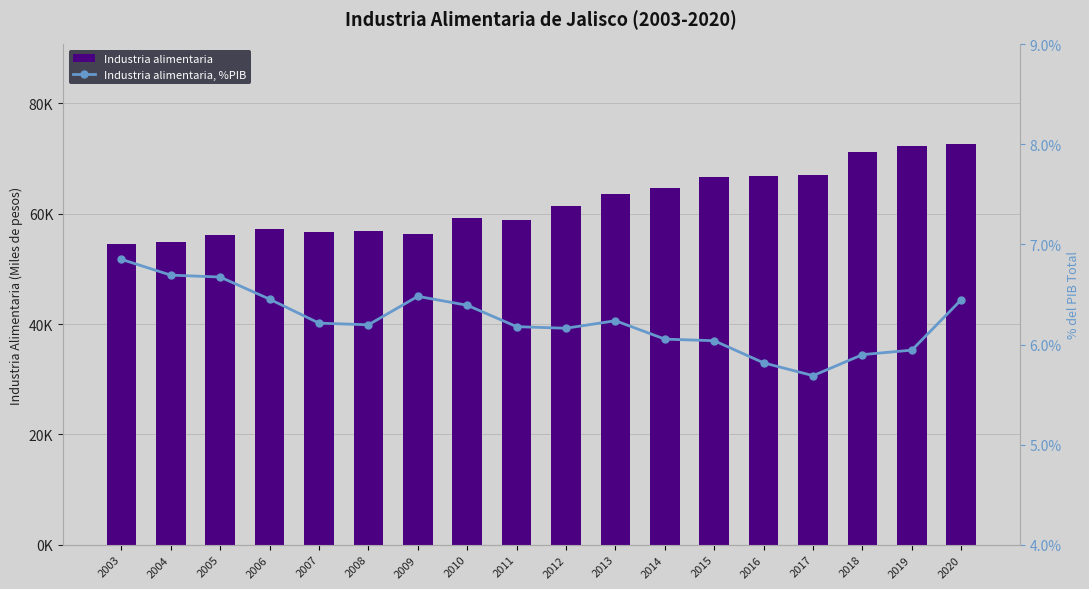

The Industria alimentaria series shows 66842.8 at 2016. True or false?

True